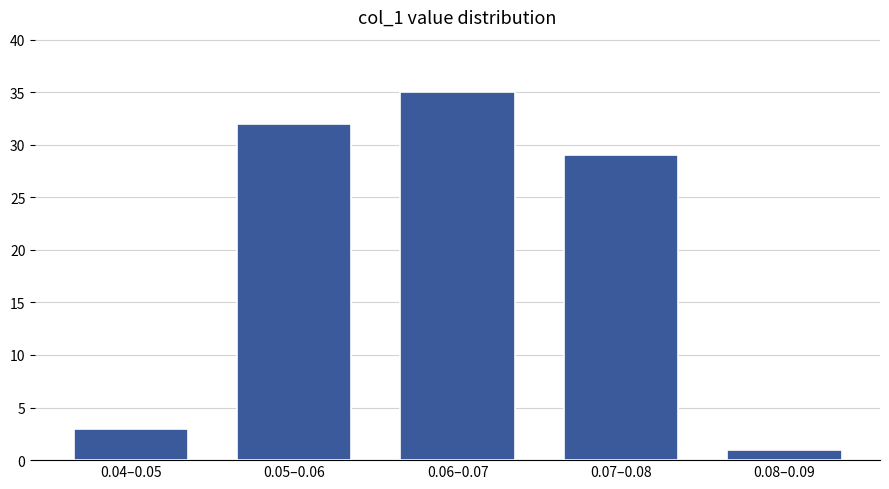

Reading left to right, transcribe all the data shown in this chart.

3	32	35	29	1